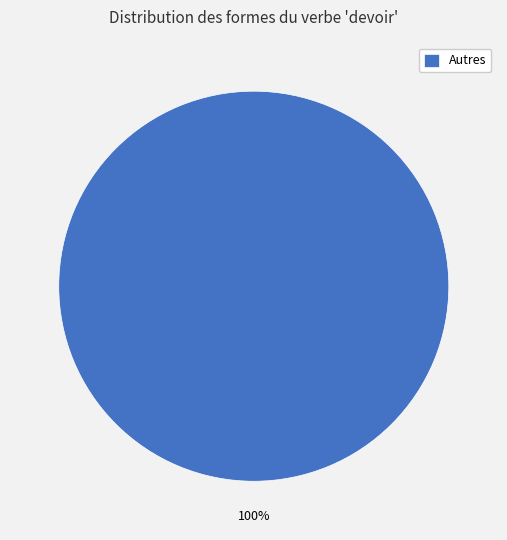

Which category accounts for the majority?

Autres